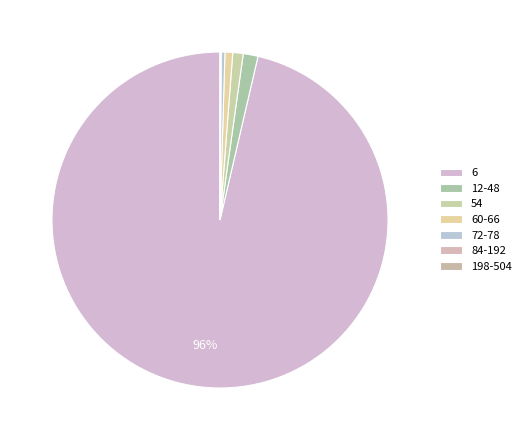

What percentage is the 60-66 slice, to the nearest percent?

1%